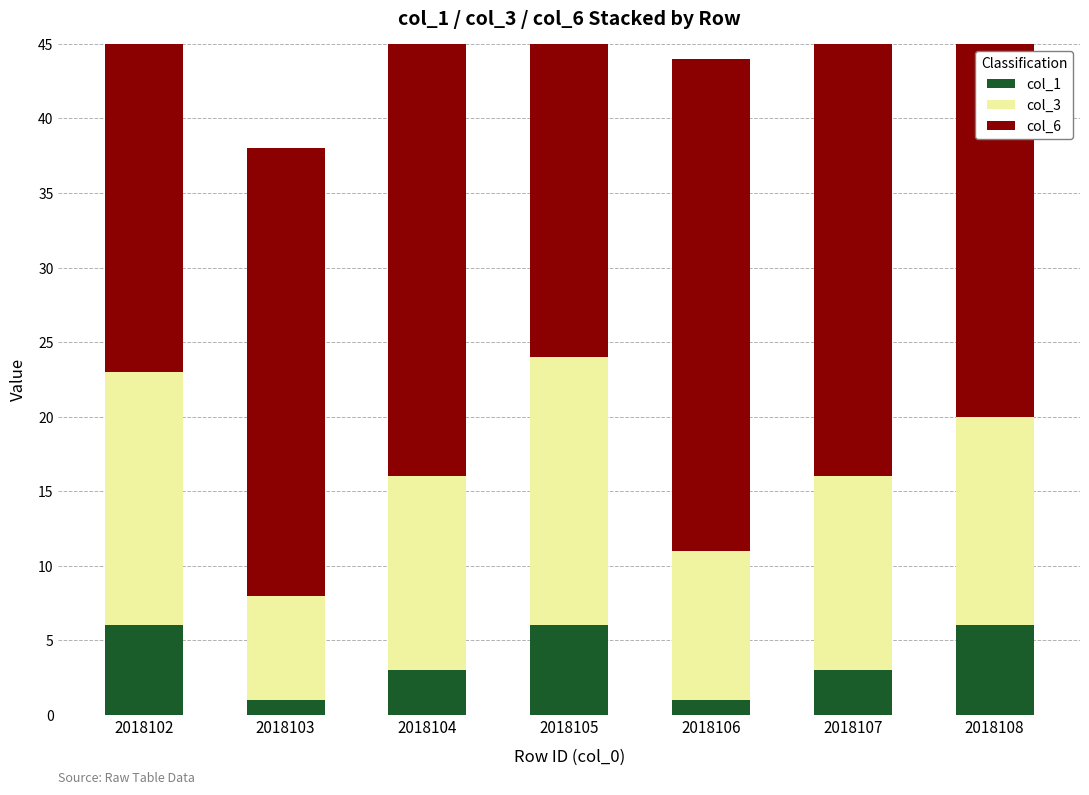

What is the sum of all col_3 values?

92